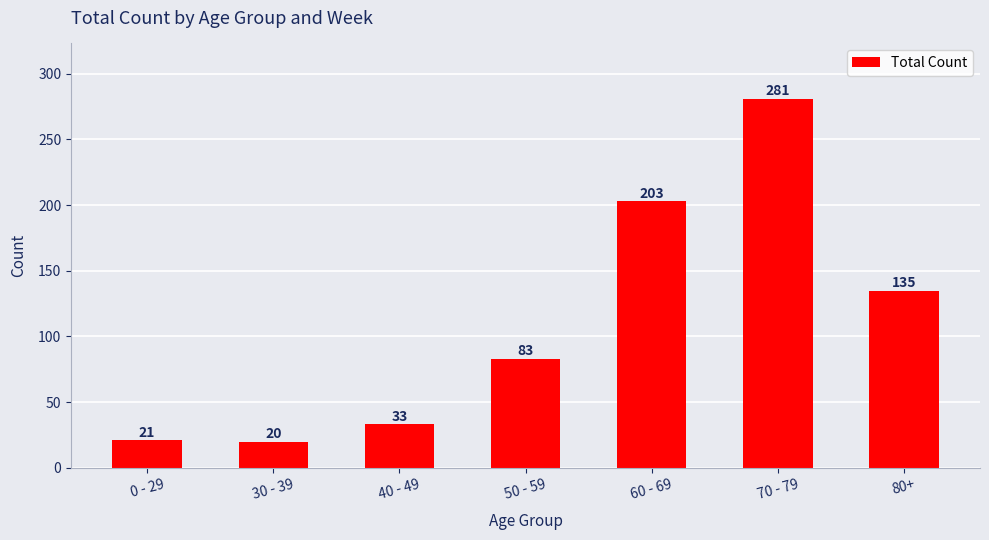

What is the approximate value at 40 - 49, to the nearest 10?

30